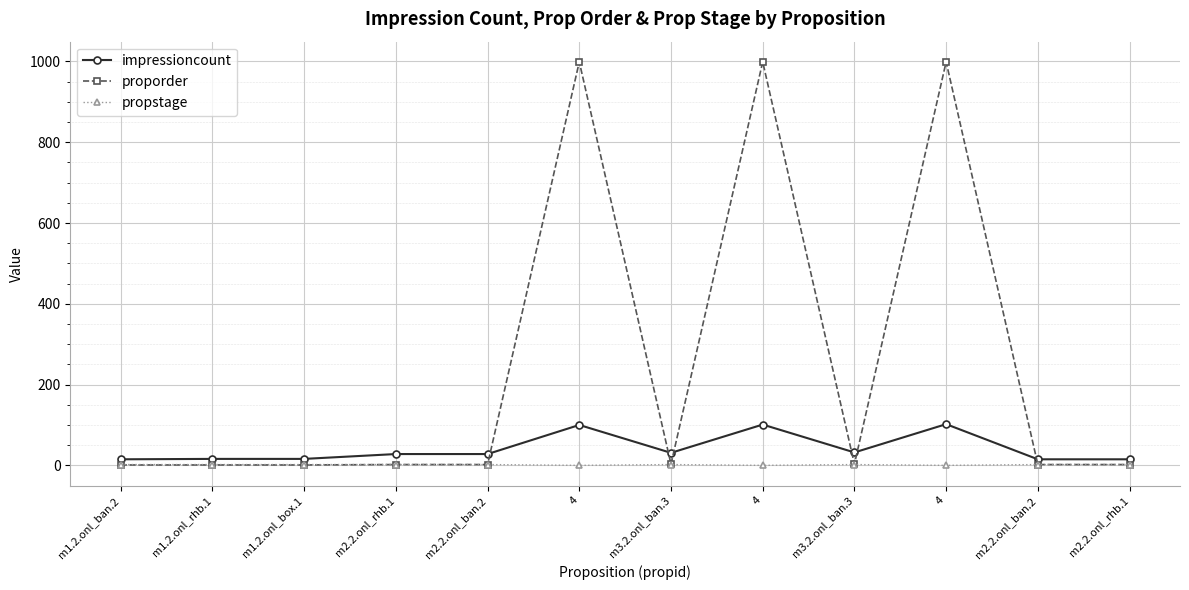

Is this an area chart (filled region under the line)?

No